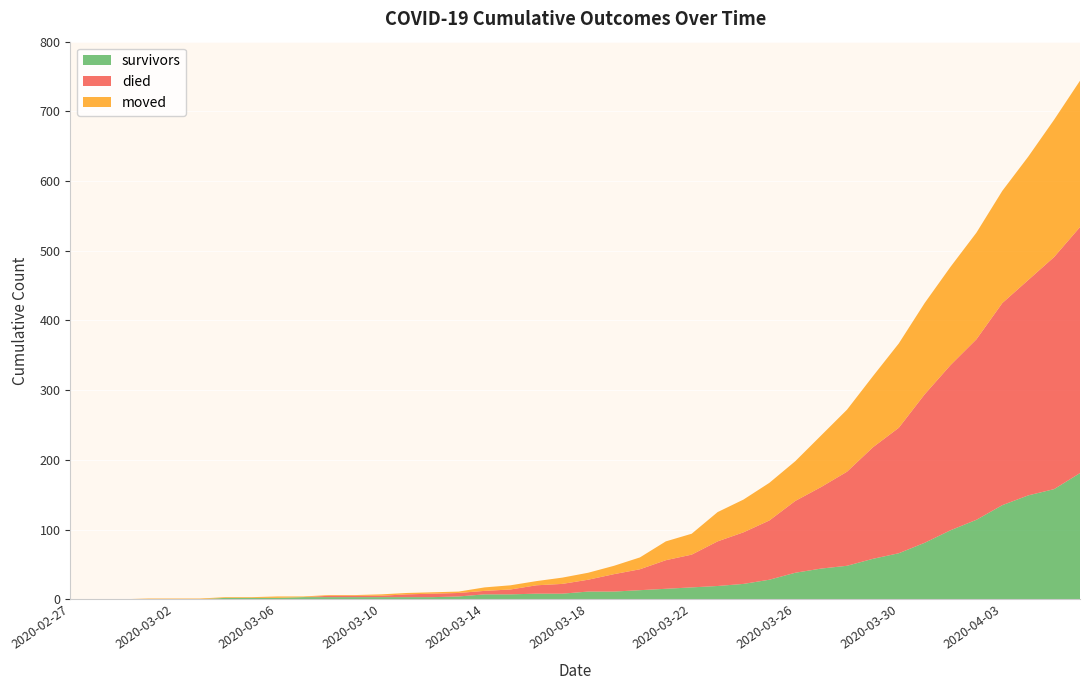

Reading left to right, what are all the values shown in this chart?

survivors: 0	0	0	0	0	0	2	2	2	3	3	3	3	3	3	4	7	7	8	8	11	11	13	15	17	19	22	28	38	44	48	58	66	81	99	114	135	149	158	181
died: 0	0	0	0	0	0	0	0	0	0	2	2	2	4	5	5	5	7	12	14	17	25	30	41	47	64	74	85	103	117	135	160	180	213	237	259	290	309	333	353
moved: 0	0	0	1	1	1	1	1	2	1	1	1	2	2	2	2	5	6	6	9	10	12	17	27	30	42	47	54	57	74	89	102	121	131	141	153	161	177	197	210